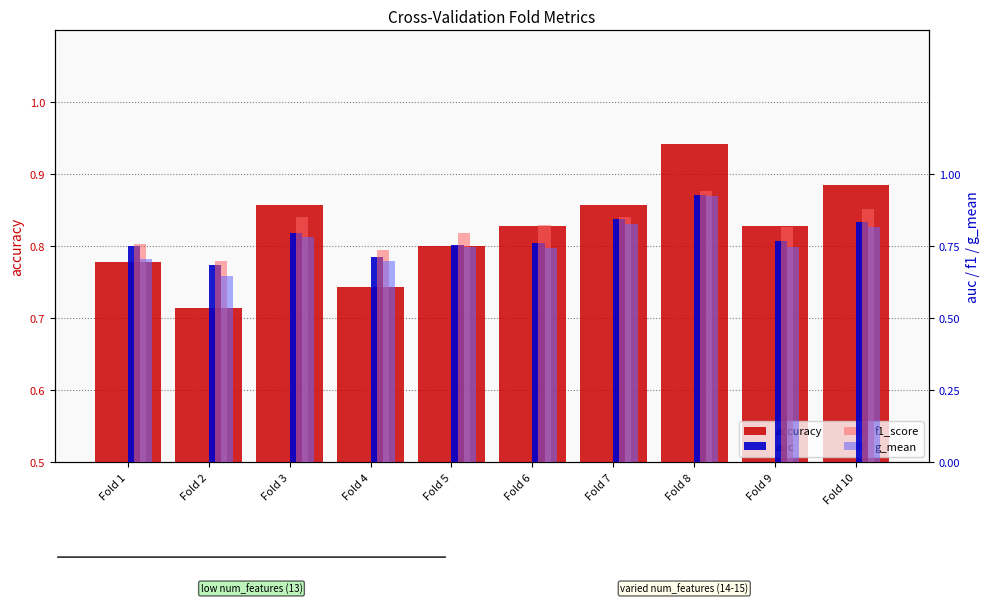

What is the average value of the auc series?

0.8